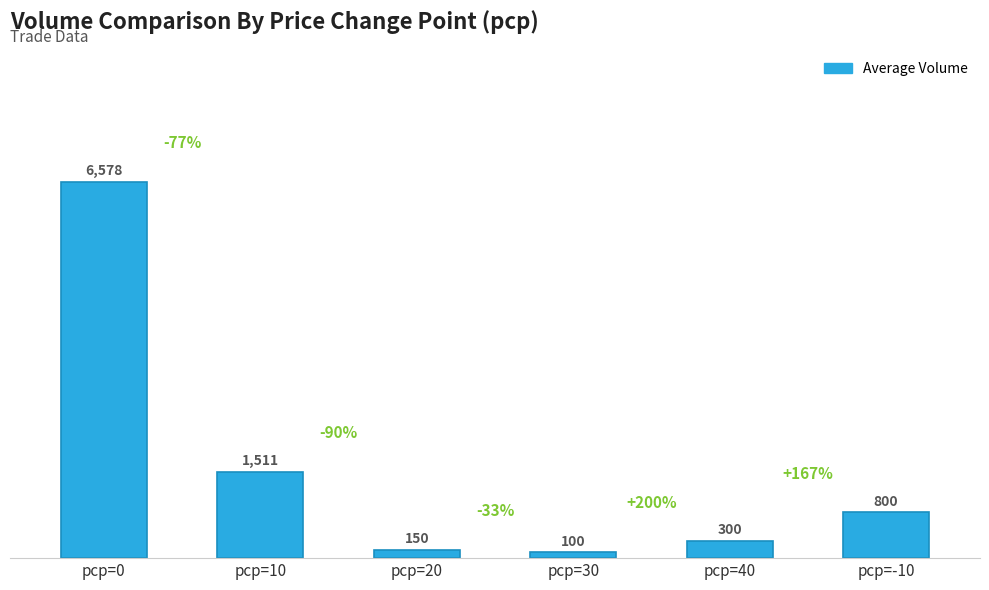

Reading left to right, transcribe all the data shown in this chart.

6578	1511	150	100	300	800